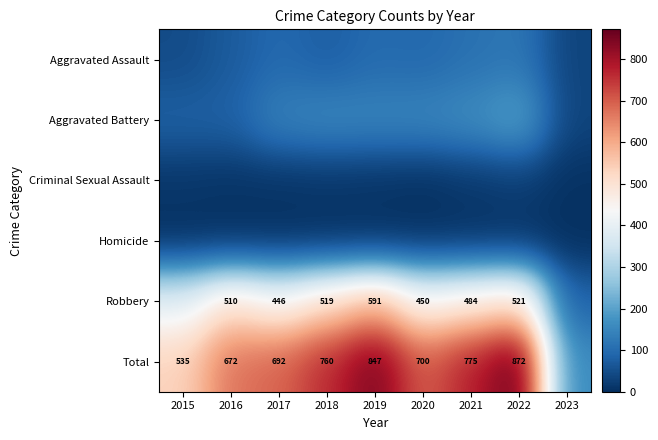

Between 2021 and 2019, which is larger?

2021